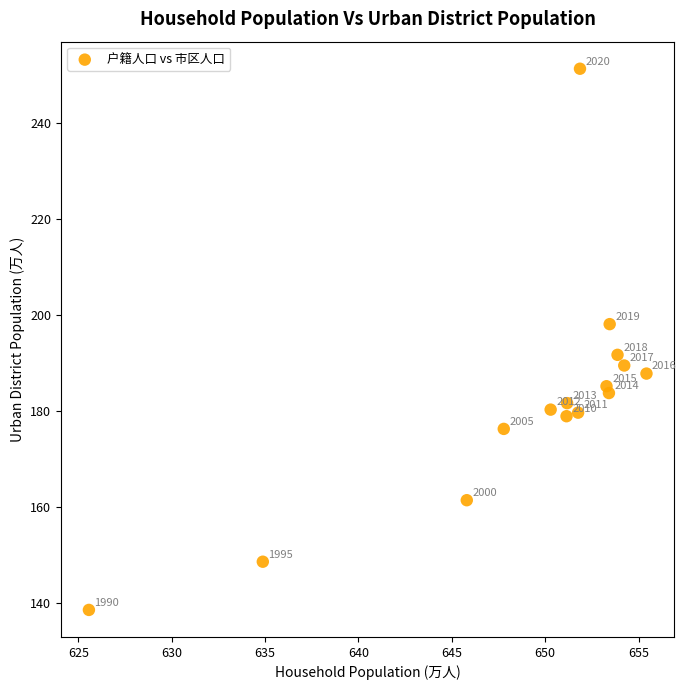

What Y value in the scatter plot is closest to 194?

191.7